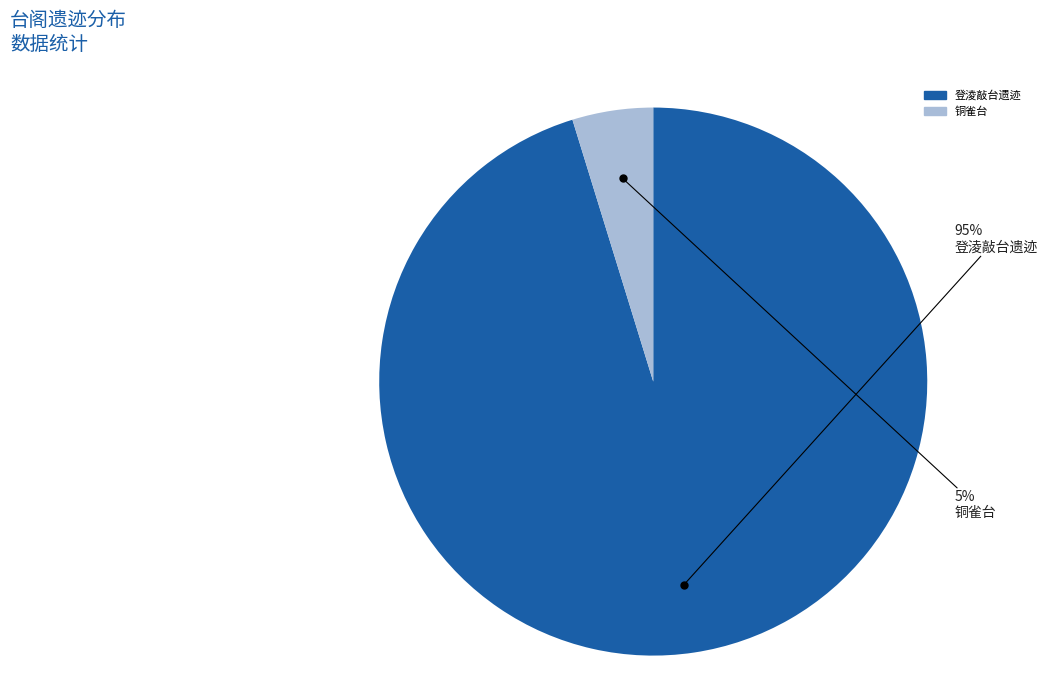

Combined, do 铜雀台 and 登淩敲台遗迹 account for over 50%?

Yes